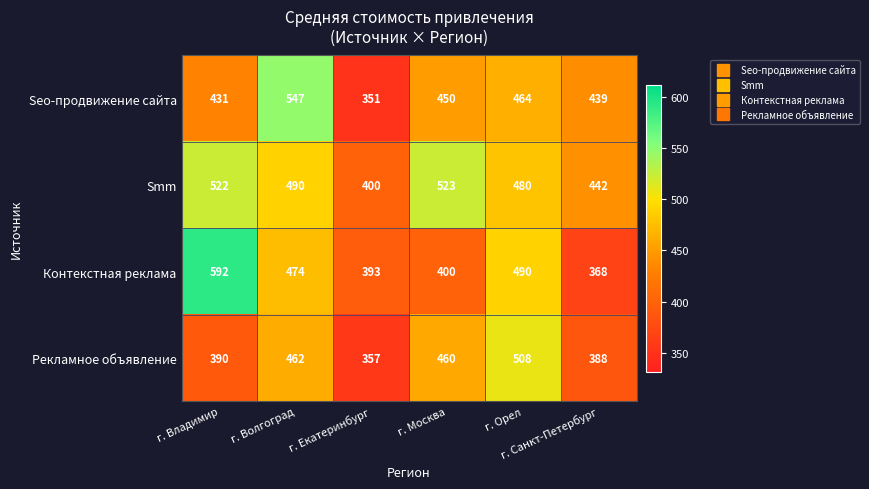

What is the spread (max minus min) of values at г. Волгоград?

85